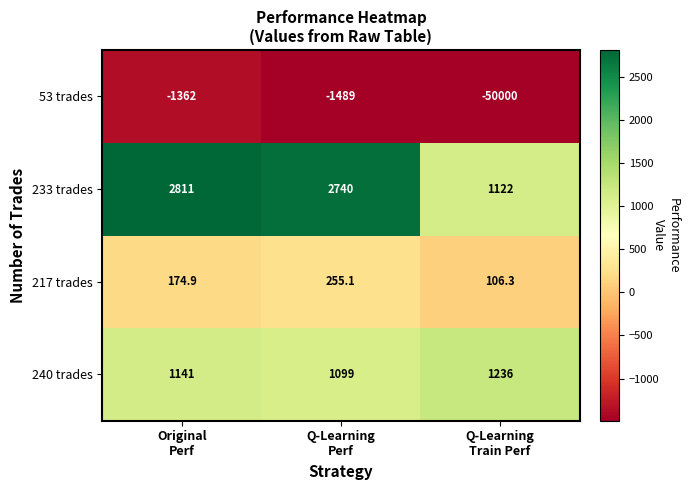

List the series in order of their peak value, lowest first.

53 trades, 217 trades, 240 trades, 233 trades